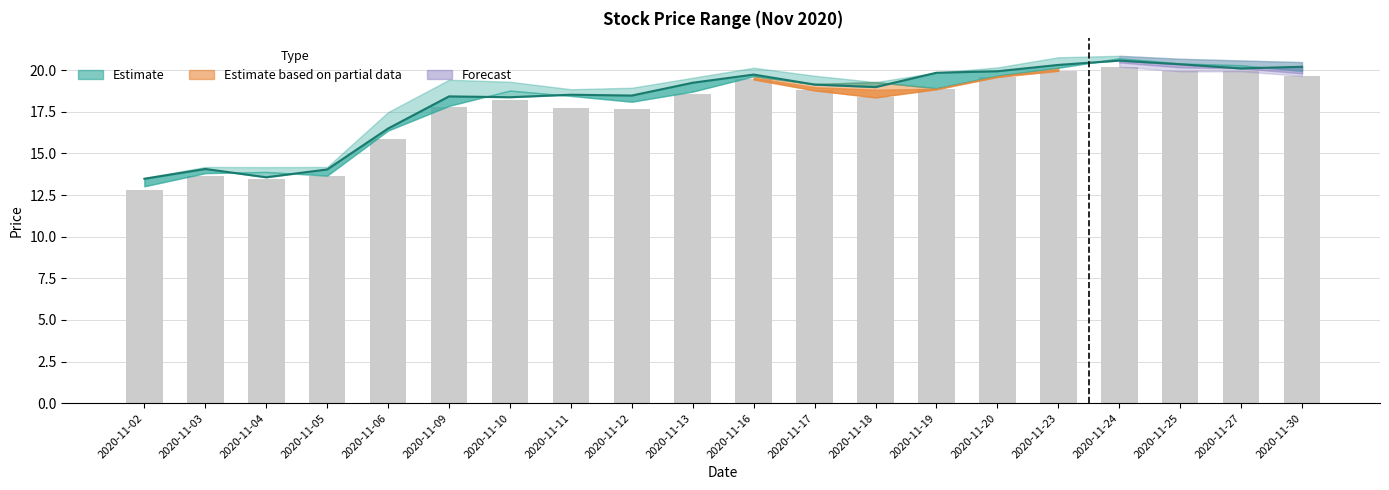

How many values in the Open series exceed 19?

10